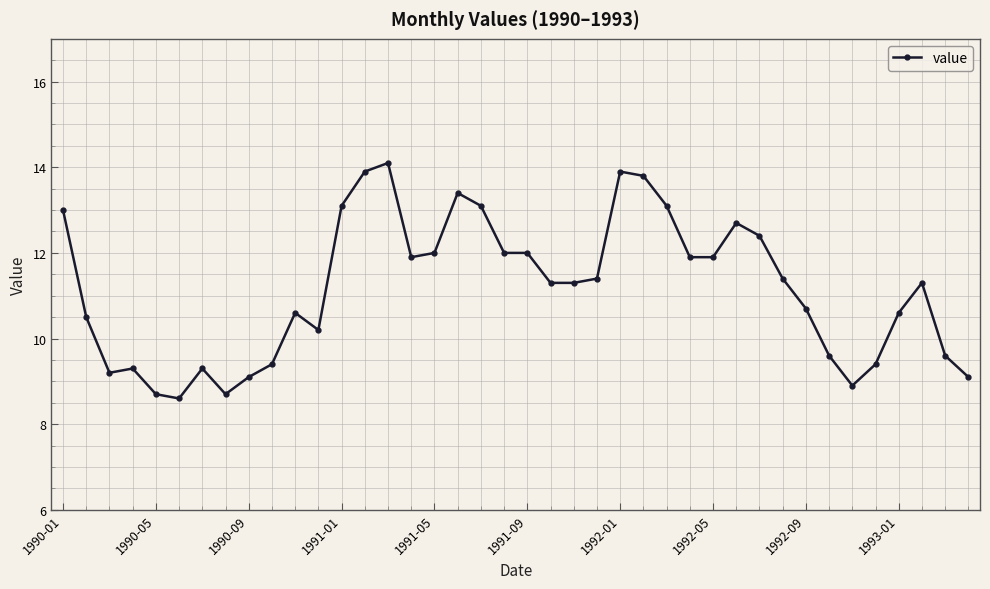

What is the smallest value displayed?

8.6